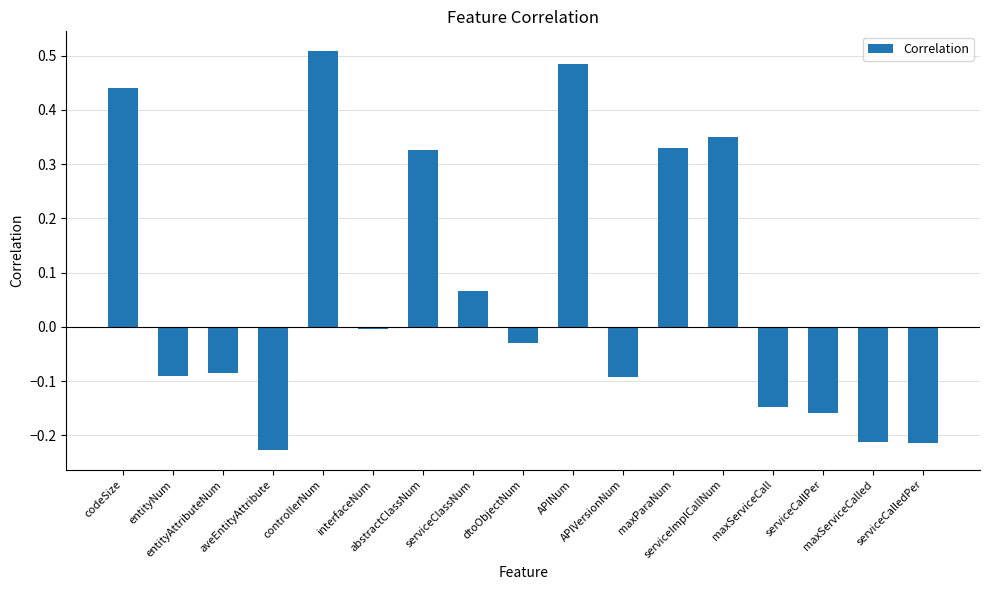

The value at entityAttributeNum is -0.1. True or false?

True